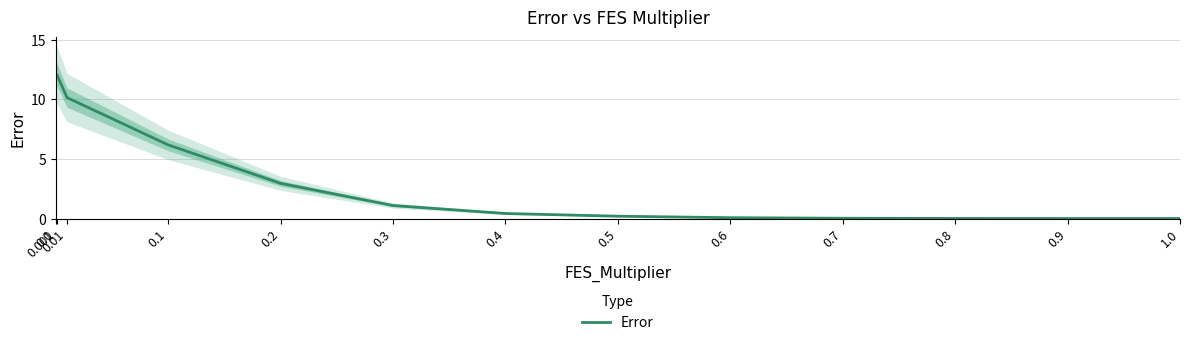

Reading left to right, transcribe all the data shown in this chart.

12.1	12.1	10.1	6.2	2.9	1.1	0.4	0.2	0.1	0.0	0.0	0.0	0.0